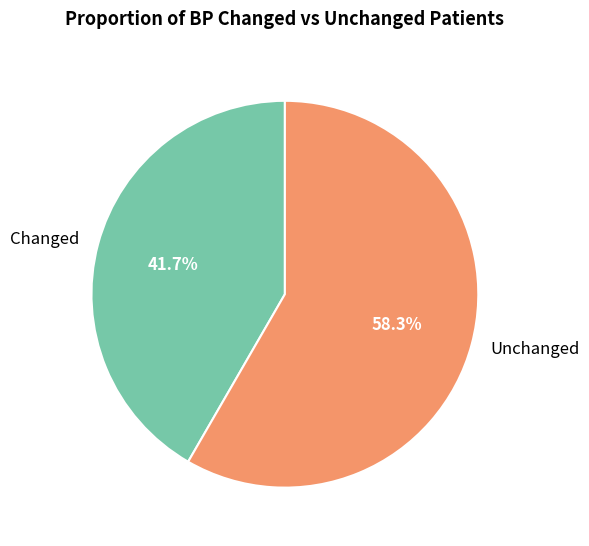

What is the total percentage of Unchanged and Changed?

100.0%